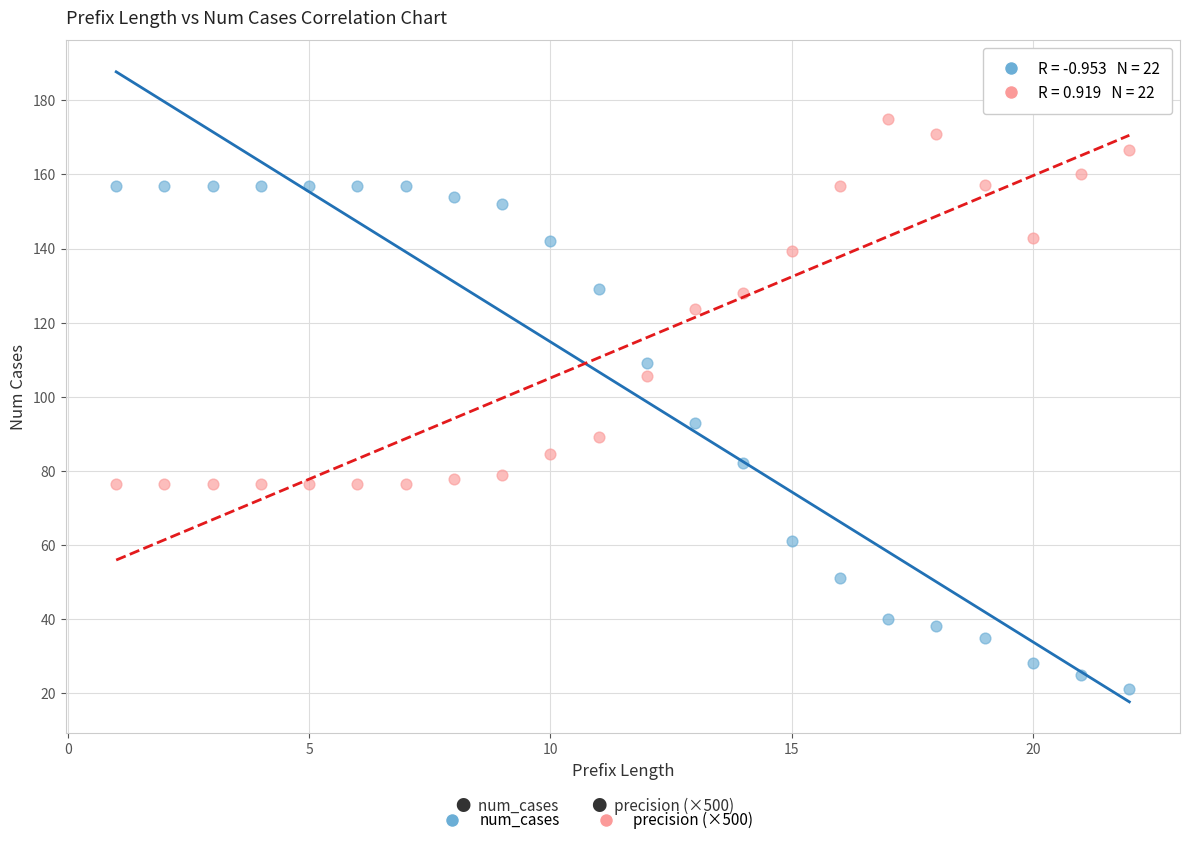

Across all series, what Y value is closest to 98?

93.0